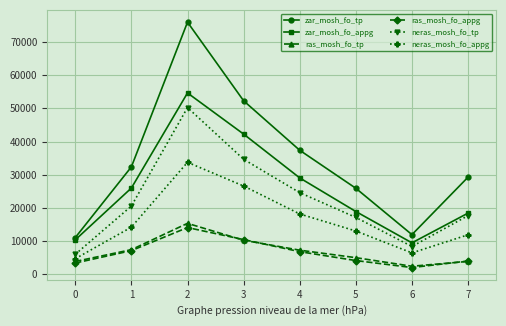

What is the total value across all series at 5?

84152